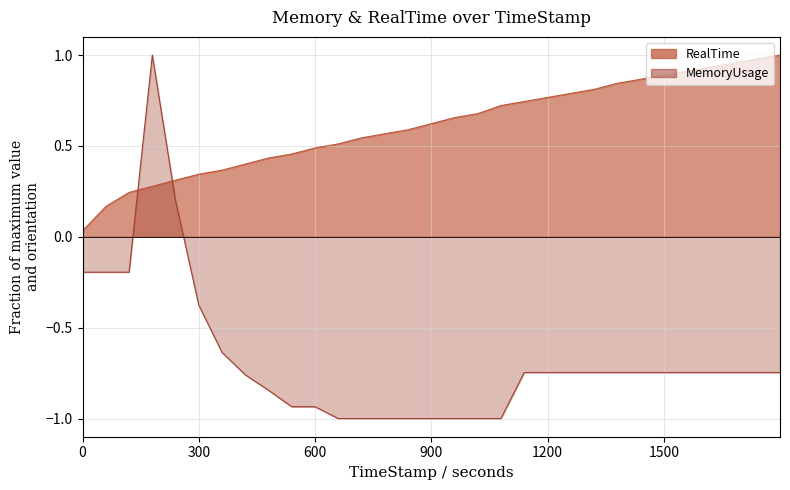

Rank the series by their average value, from highest to lowest.

RealTime, MemoryUsage